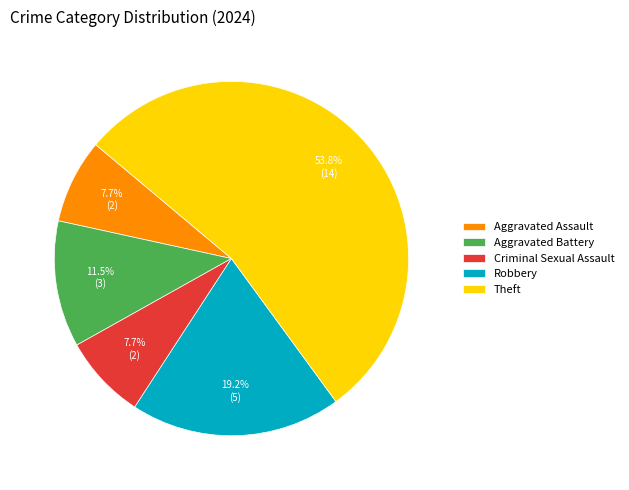

What is the largest slice in the pie chart?

Theft